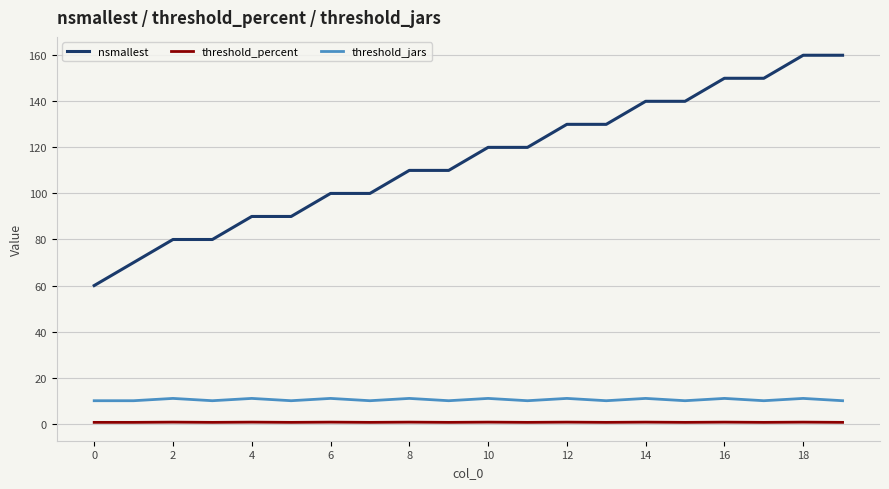

Which series has the largest range (max minus min)?

nsmallest